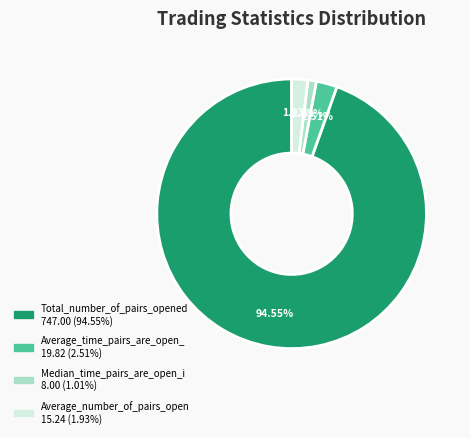

Does any single category account for the majority?

Yes